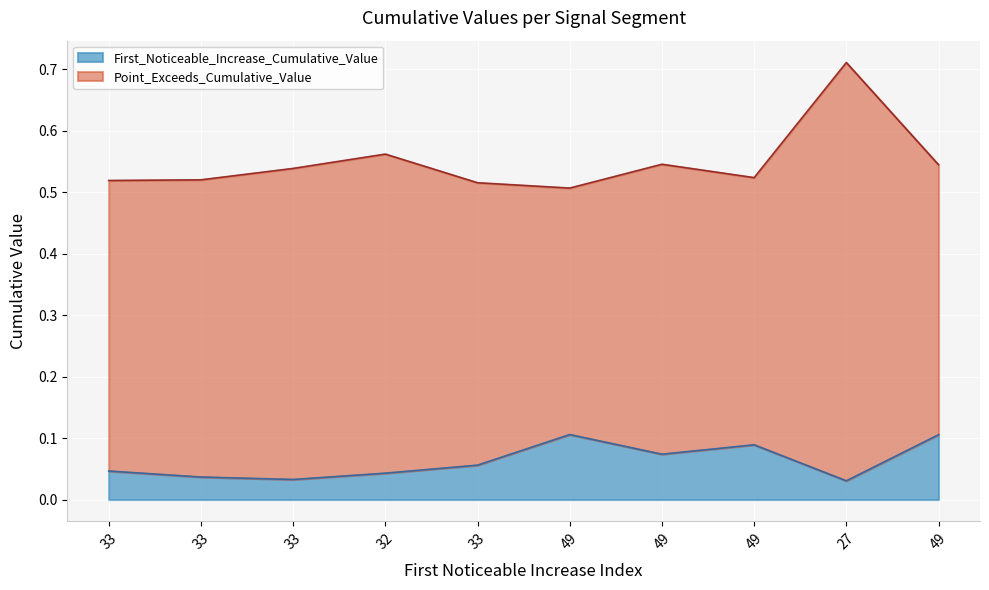

Reading left to right, extract all data points from this chart.

First_Noticeable_Increase_Cumulative_Value: 33=0.0	33=0.0	33=0.0	32=0.0	33=0.1	49=0.1	49=0.1	49=0.1	27=0.0	49=0.1
Point_Exceeds_Cumulative_Value: 33=0.5	33=0.5	33=0.5	32=0.6	33=0.5	49=0.5	49=0.5	49=0.5	27=0.7	49=0.5